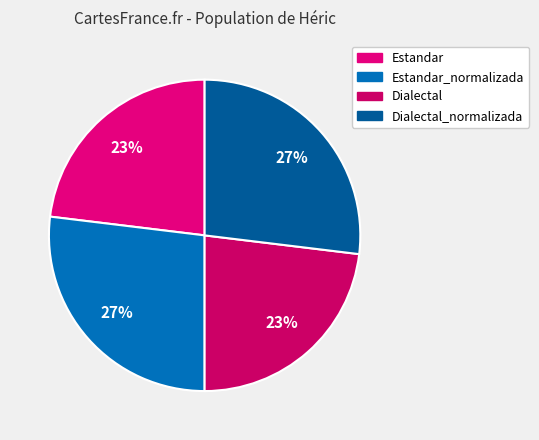

Rank the categories by value from lowest to highest.

Estandar, Dialectal, Estandar_normalizada, Dialectal_normalizada